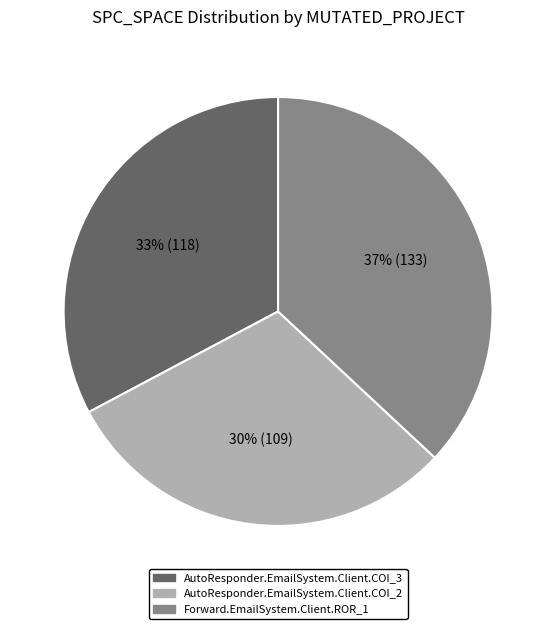

To the nearest percent, what percentage of the pie is AutoResponder.EmailSystem.Client.COI_3?

33%